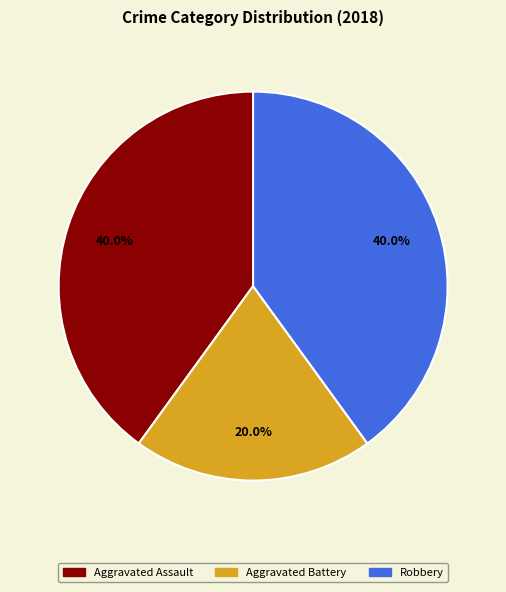

To the nearest percent, what is the average slice percentage?

33%